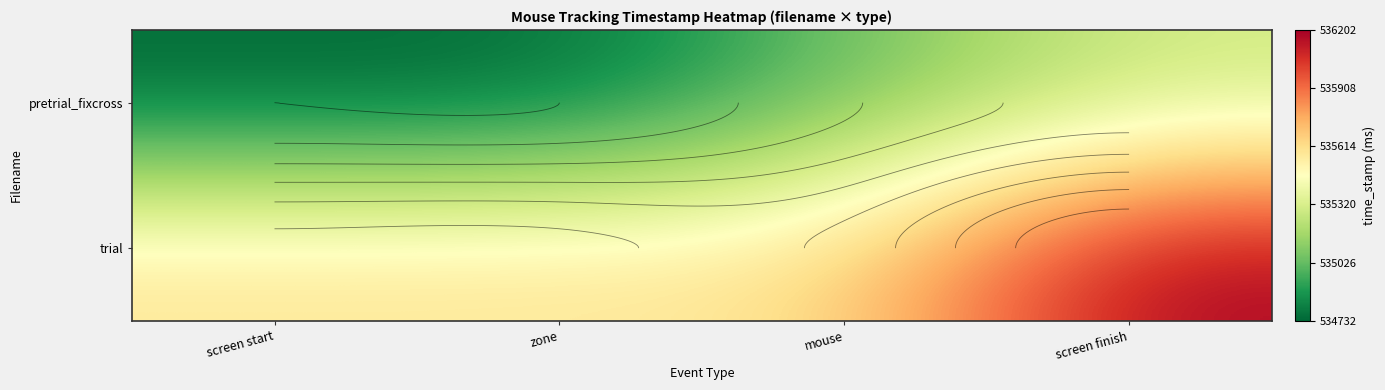

The value of pretrial_fixcross at screen start is 154057.7. True or false?

False